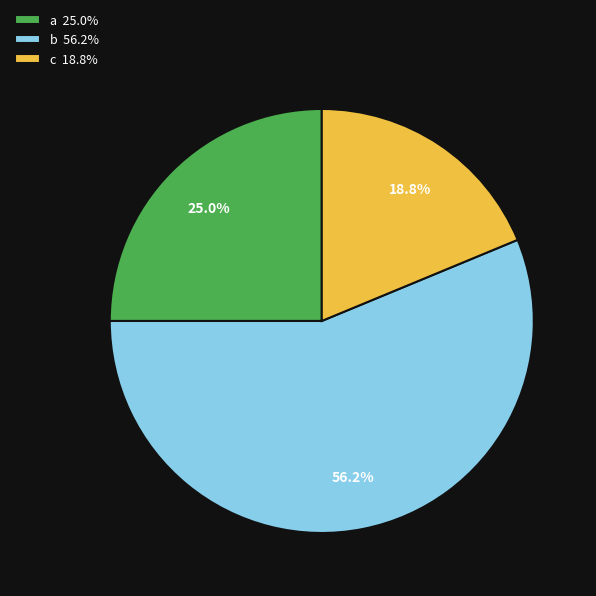

What percentage is the c slice, to the nearest percent?

19%